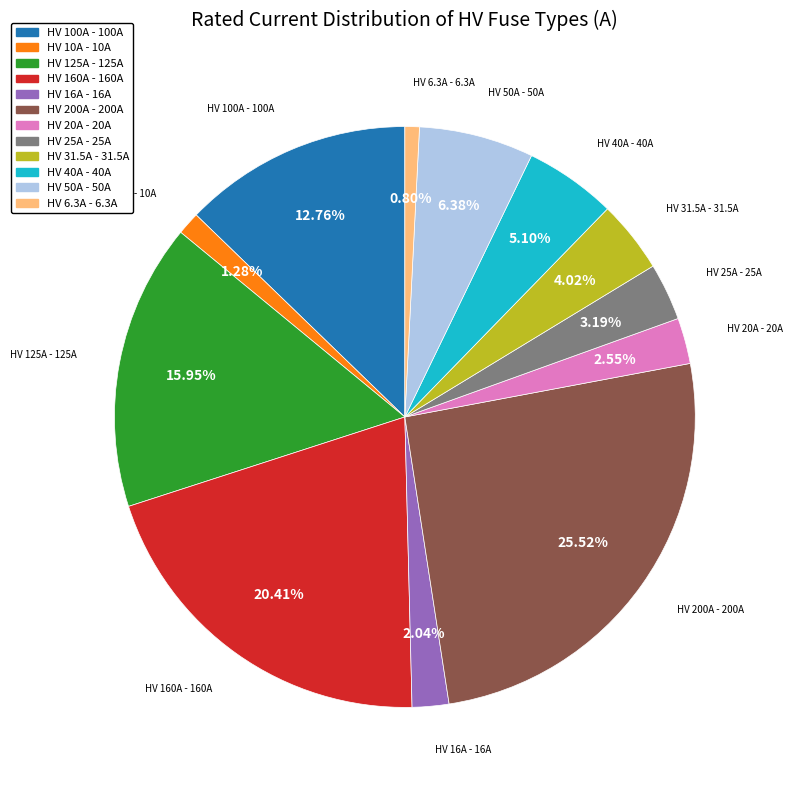

Does HV 40A account for over 50% of the chart?

No